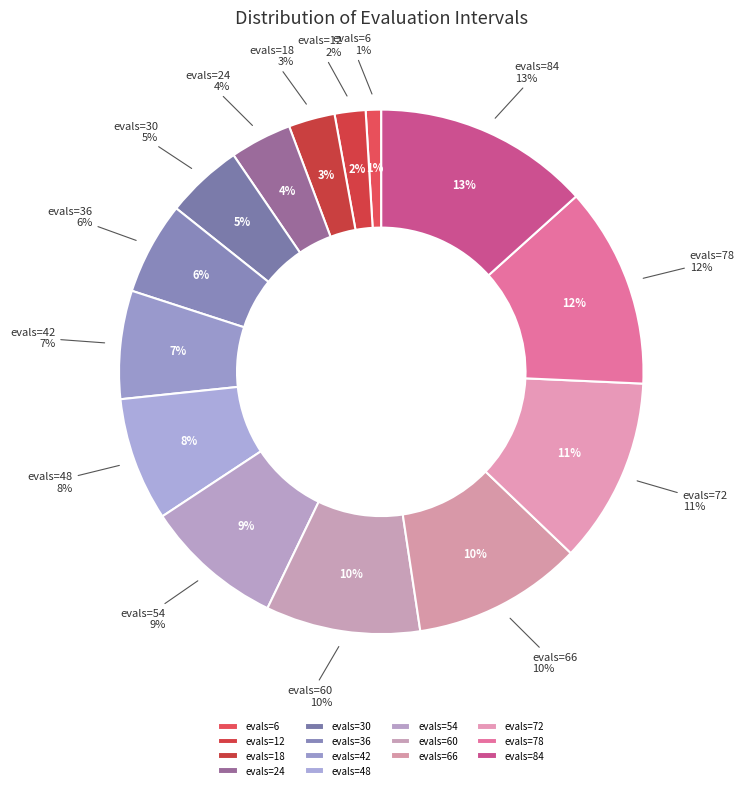

Is evals=24 the majority of the pie?

No